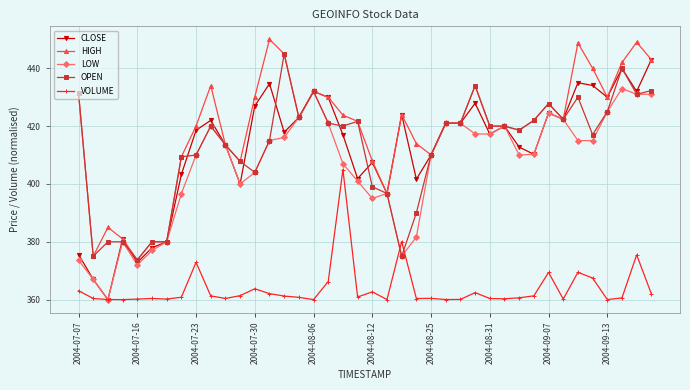

Which series has the largest range (max minus min)?

CLOSE